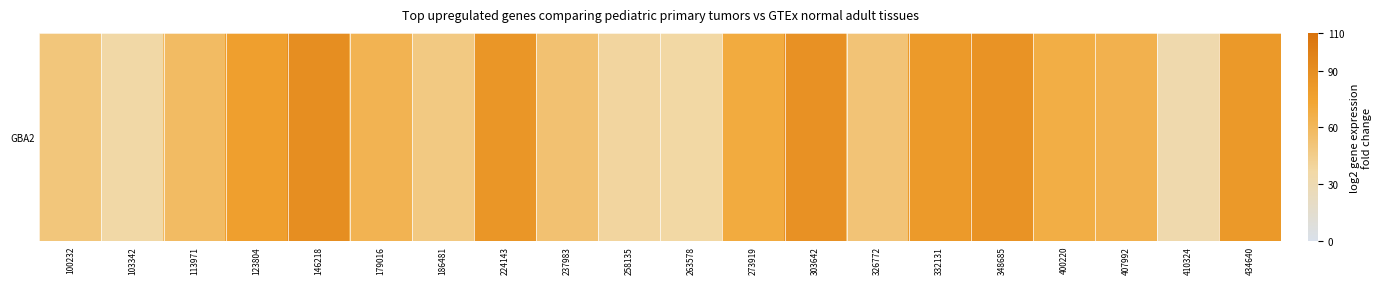

What is the change in value from 237983 to 348685?

+32.4